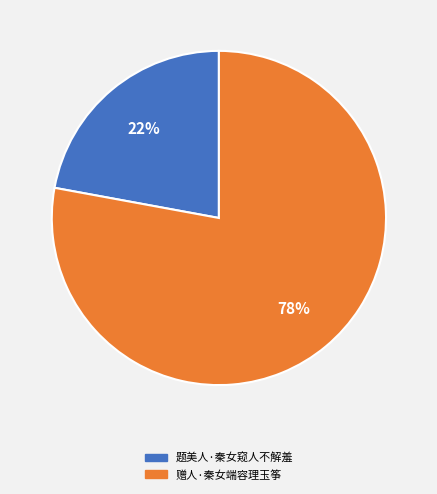

To the nearest percent, what is the difference between the largest and smallest slice percentages?

56%